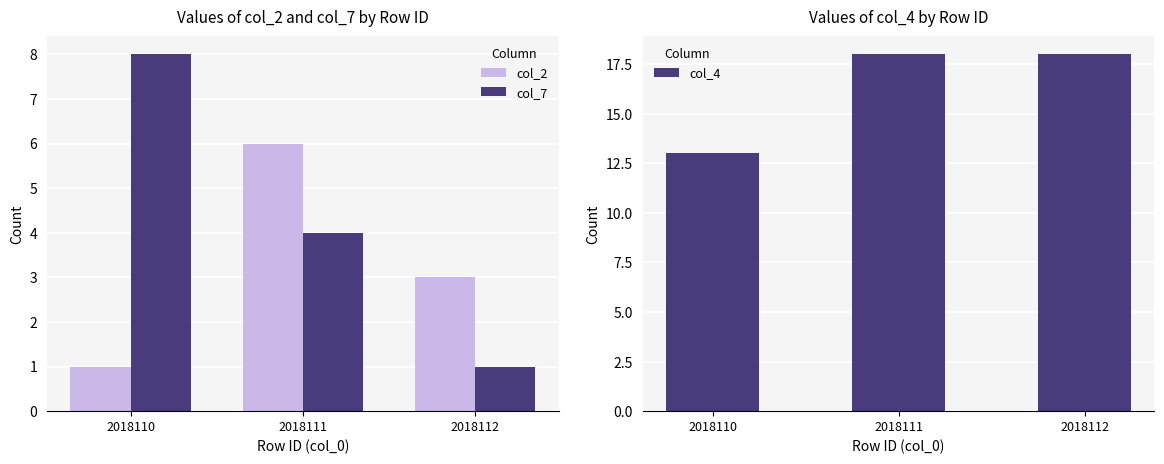

What is the sum of all col_2 values?

10